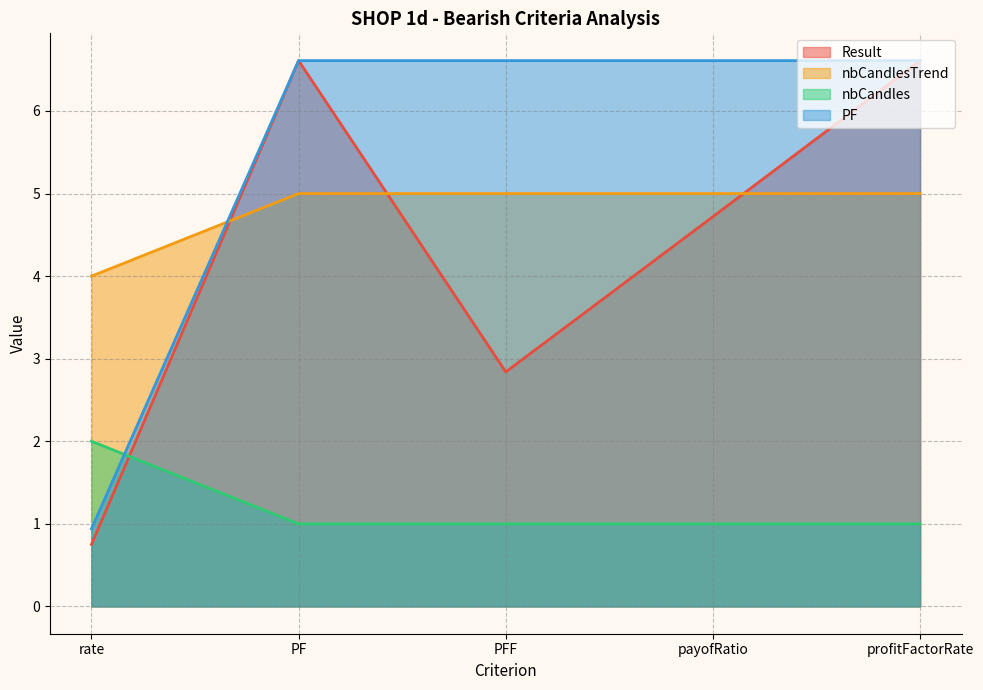

After their last crossing, which series has the higher values: nbCandlesTrend or Result?

Result